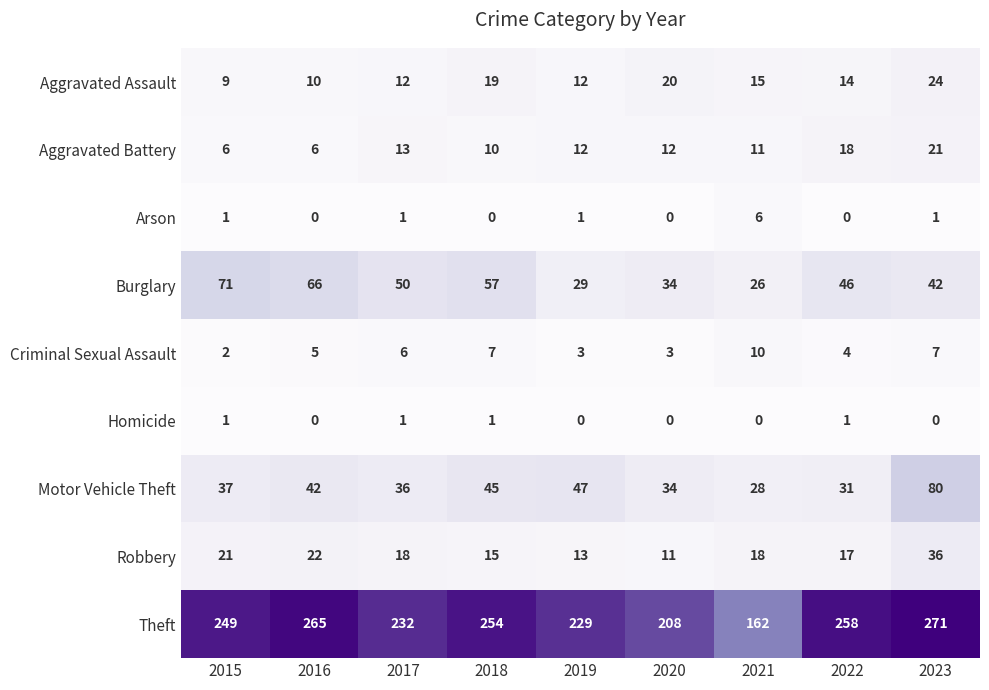

At how many categories does at least one series exceed 194?

8